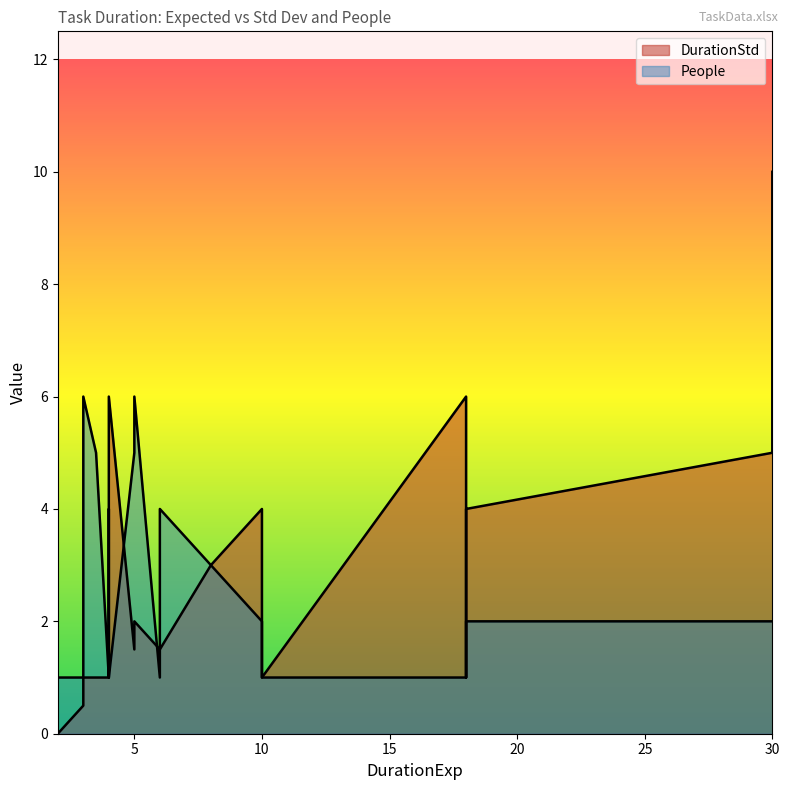

Which category has the lowest value across all series?

2